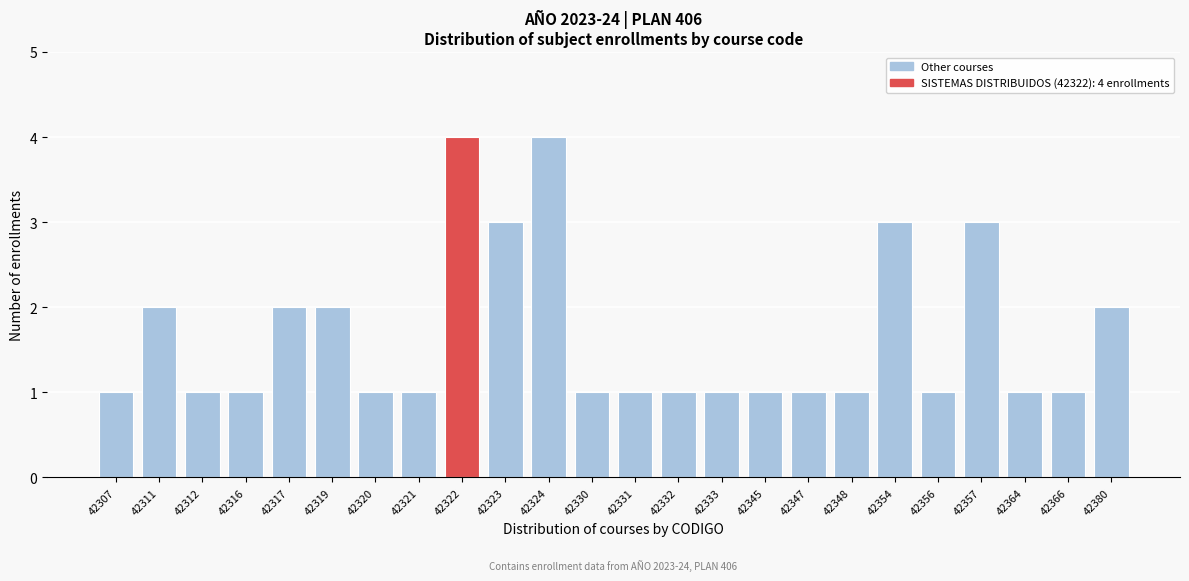

Reading left to right, what are all the values shown in this chart?

1	2	1	1	2	2	1	1	4	3	4	1	1	1	1	1	1	1	3	1	3	1	1	2